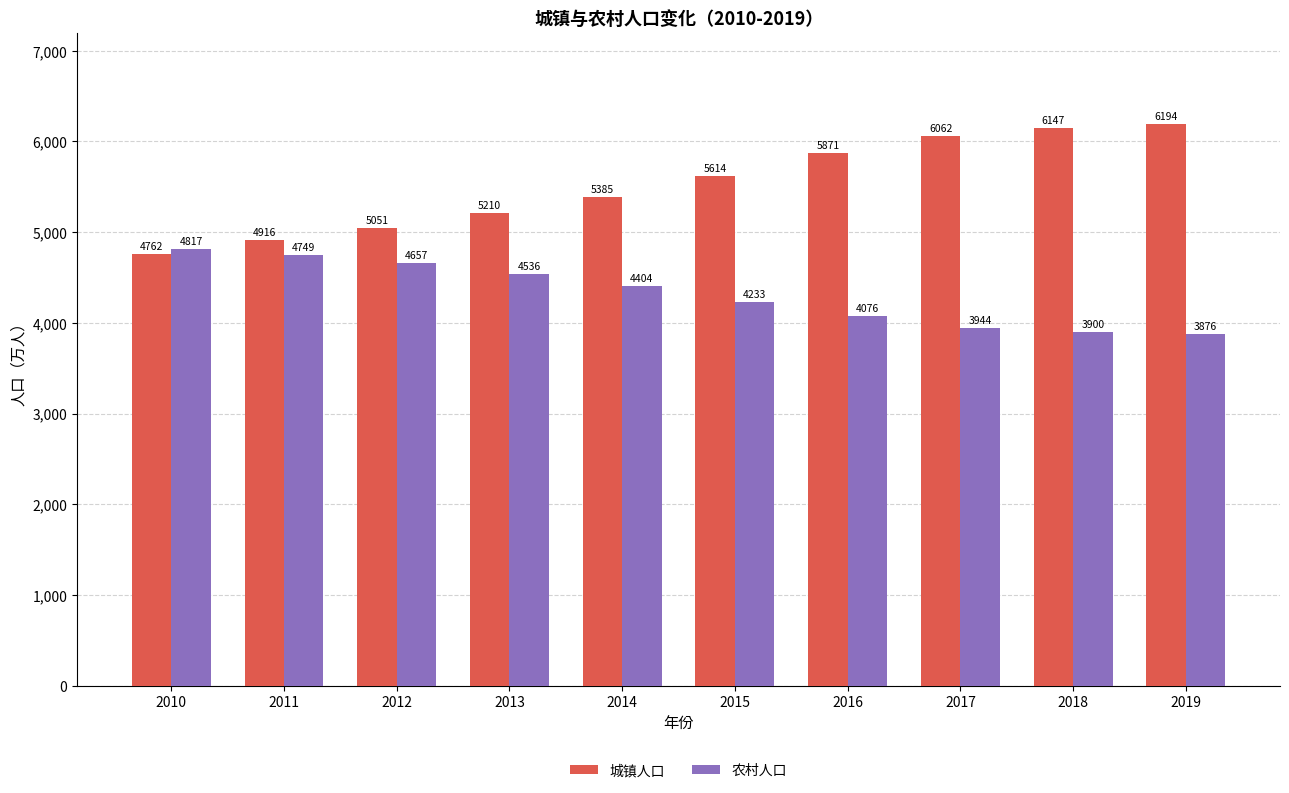

How many bars are there in each group?

2